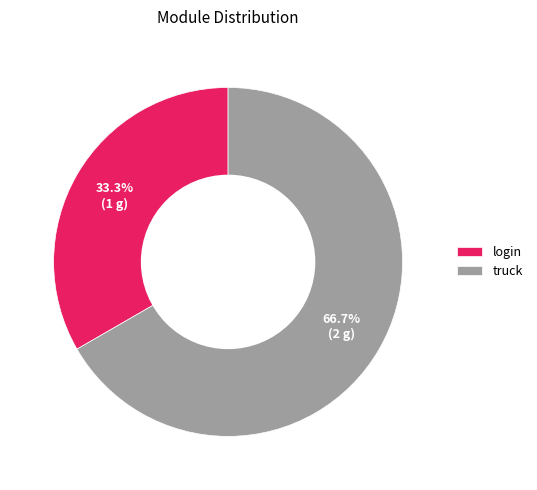

What percentage is the login slice, to the nearest percent?

33%